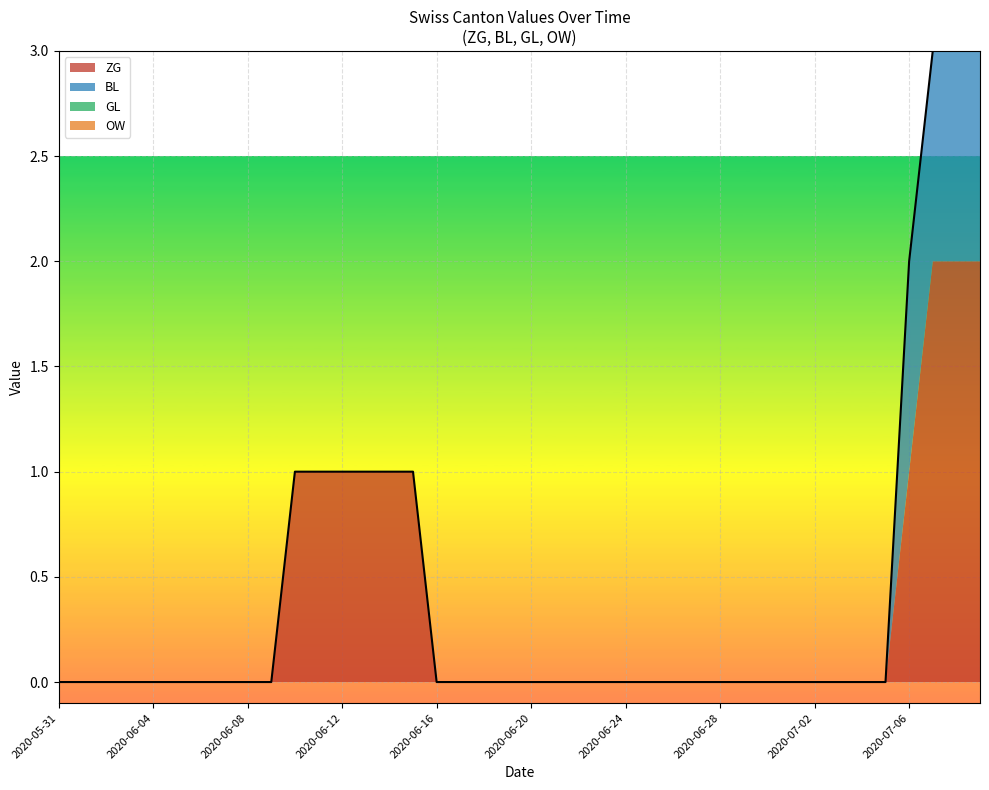

True or false: OW and GL intersect in this chart.

False